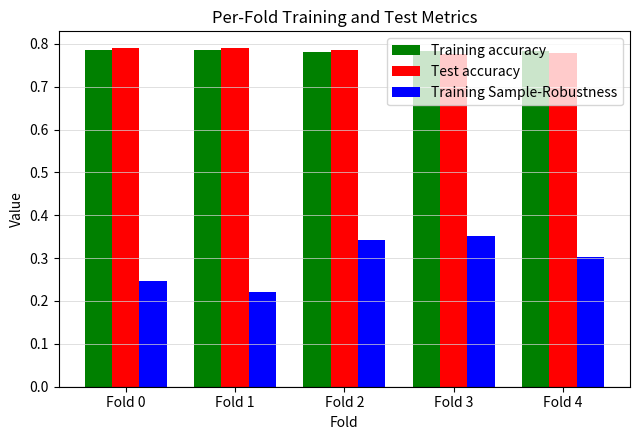

True or false: Training accuracy has a value of 1.2 at Fold 3.

False